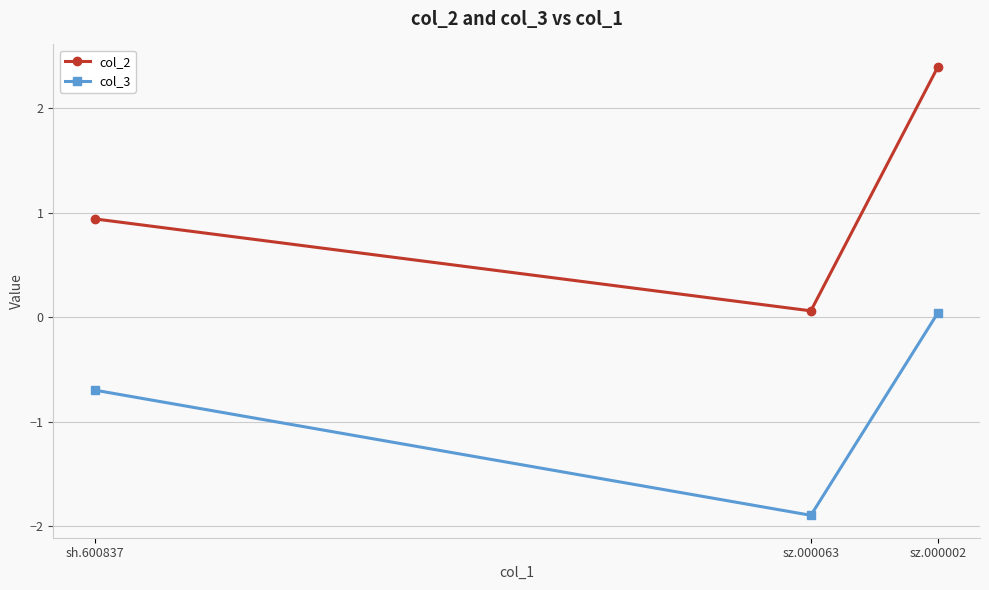

Does the chart display data point markers on the line(s)?

Yes